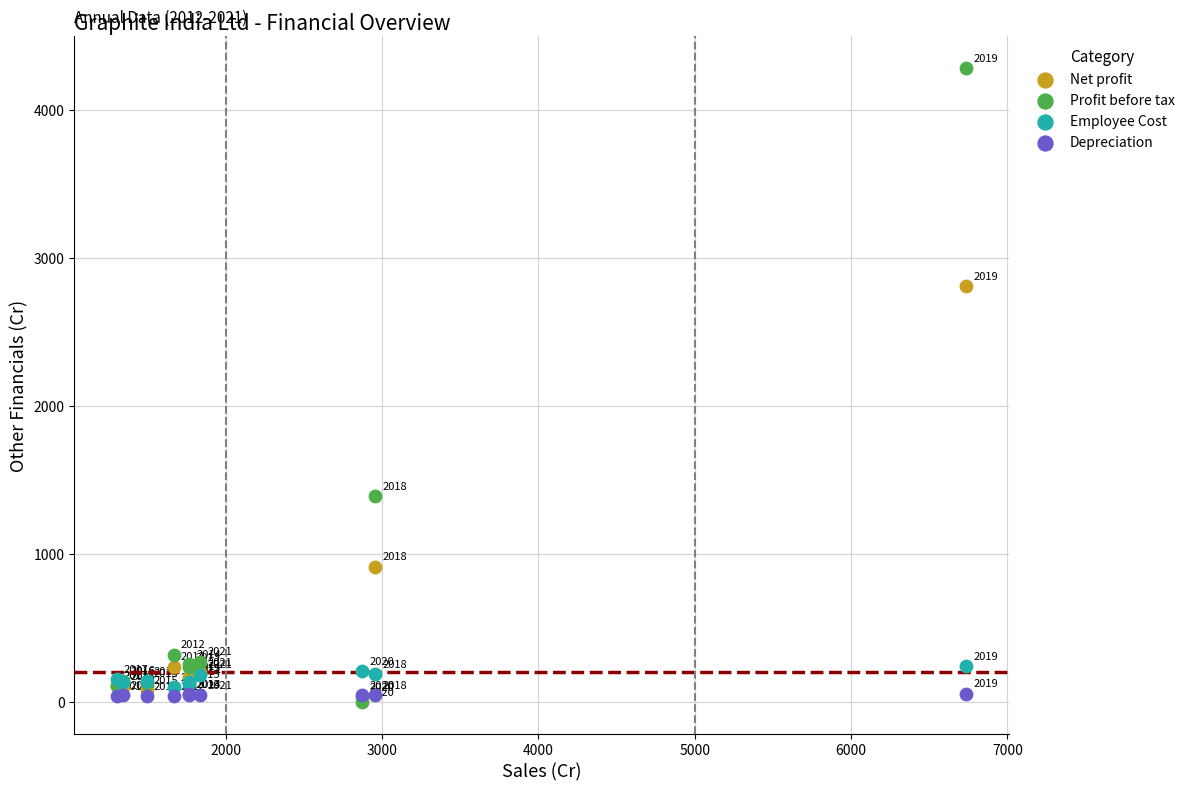

Which series reaches the minimum Y coordinate?

Profit before tax